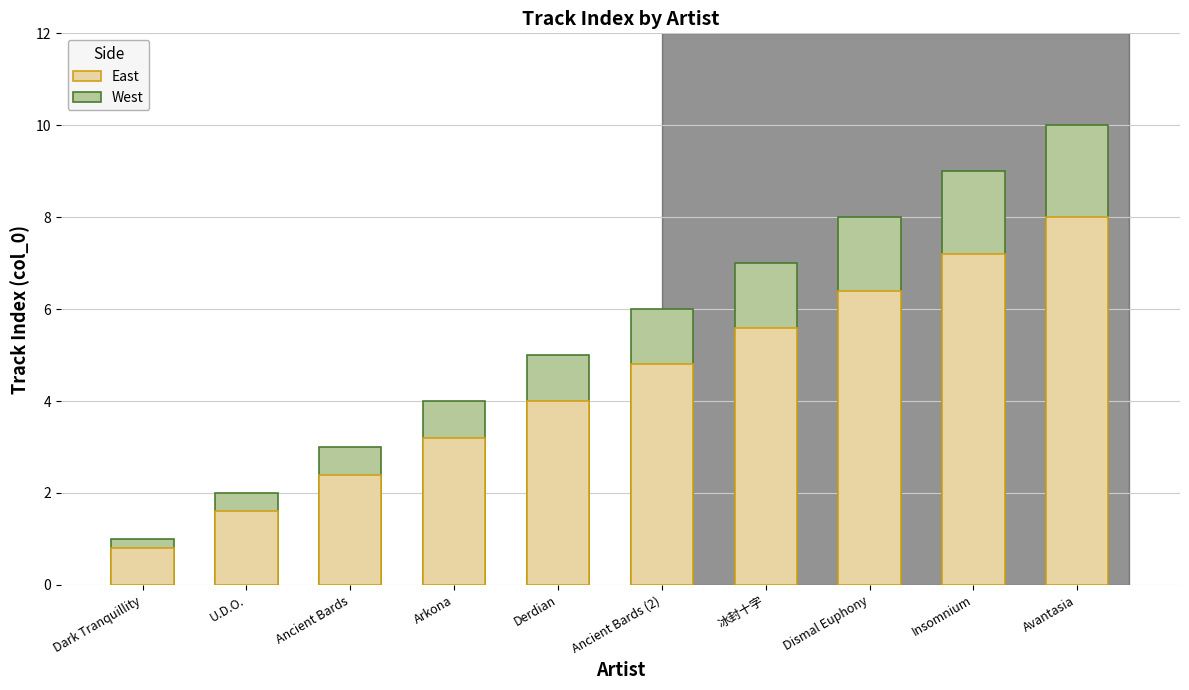

Where is East nearest to the value 4?

Derdian